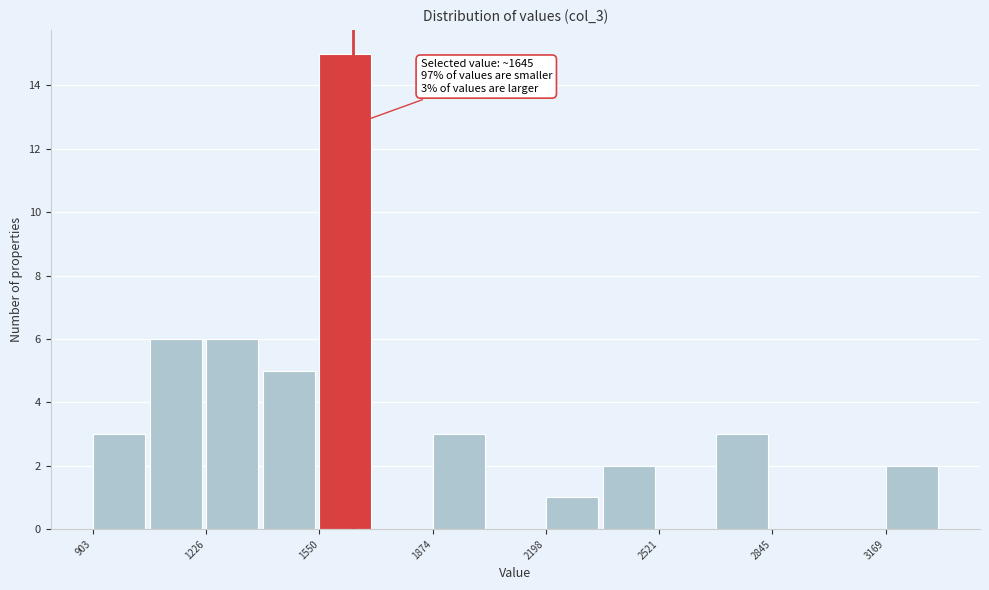

Around what value on the x-axis is the tallest bar? Give the approximate position of its centre, as read against the axis.

1650